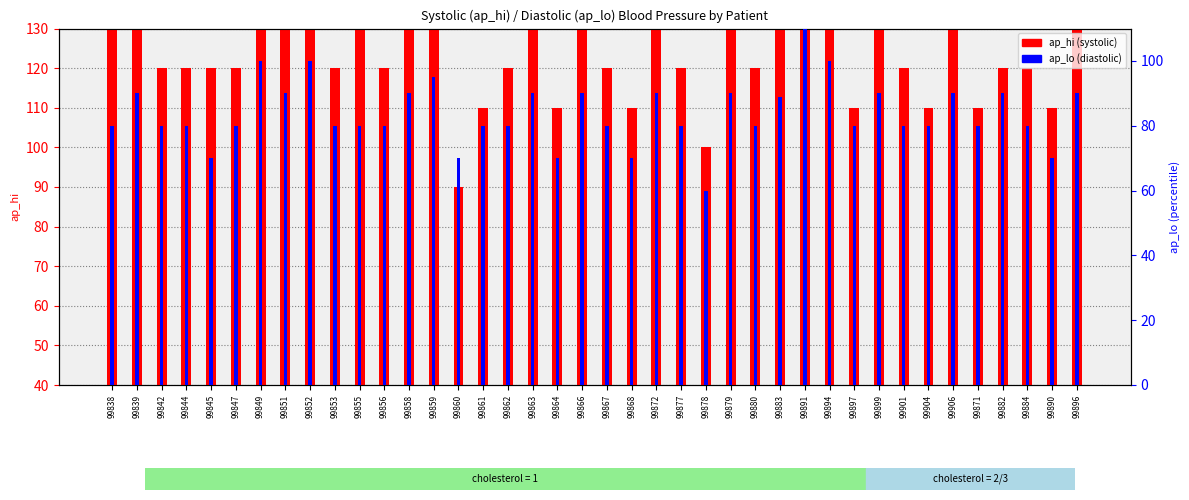

Reading left to right, what are all the values shown in this chart?

ap_hi: 99838=110	99839=100	99842=80	99844=80	99845=80	99847=80	99849=100	99851=90	99852=130	99853=80	99855=100	99856=80	99858=110	99859=100	99860=50	99861=70	99862=80	99863=110	99864=70	99866=100	99867=80	99868=70	99872=110	99877=80	99878=60	99879=110	99880=80	99883=100	99891=125	99894=100	99897=70	99899=100	99901=80	99904=70	99906=100	99871=70	99882=80	99884=80	99890=70	99896=100
ap_lo: 99838=80	99839=90	99842=80	99844=80	99845=70	99847=80	99849=100	99851=90	99852=100	99853=80	99855=80	99856=80	99858=90	99859=95	99860=70	99861=80	99862=80	99863=90	99864=70	99866=90	99867=80	99868=70	99872=90	99877=80	99878=60	99879=90	99880=80	99883=89	99891=110	99894=100	99897=80	99899=90	99901=80	99904=80	99906=90	99871=80	99882=90	99884=80	99890=70	99896=90